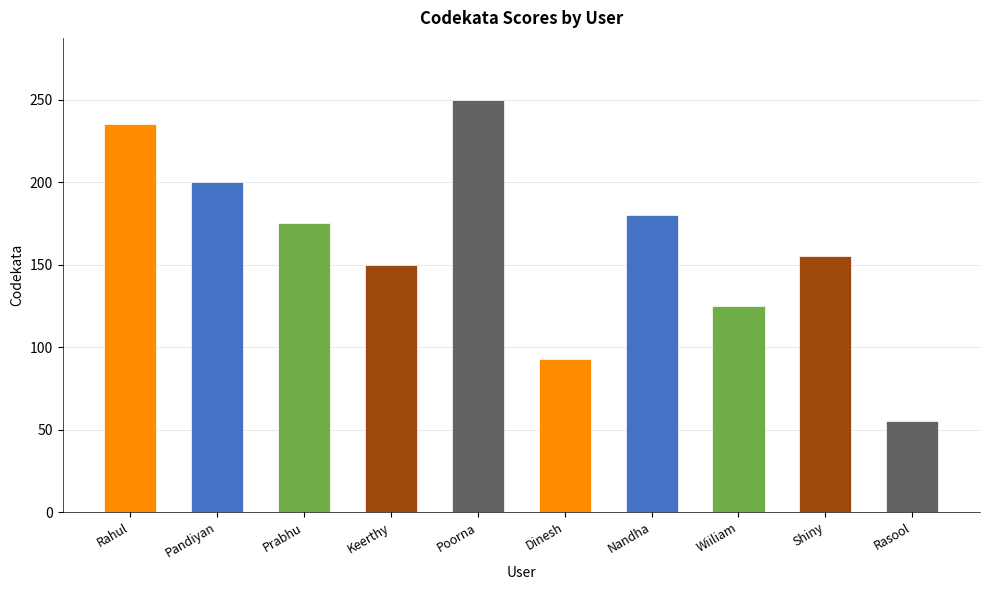

What is the label of the 9th bar from the right?

Pandiyan